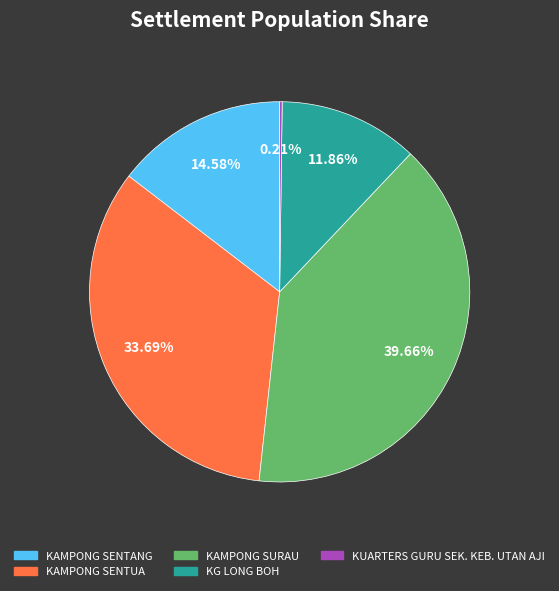

Which slice is the largest?

KAMPONG SURAU